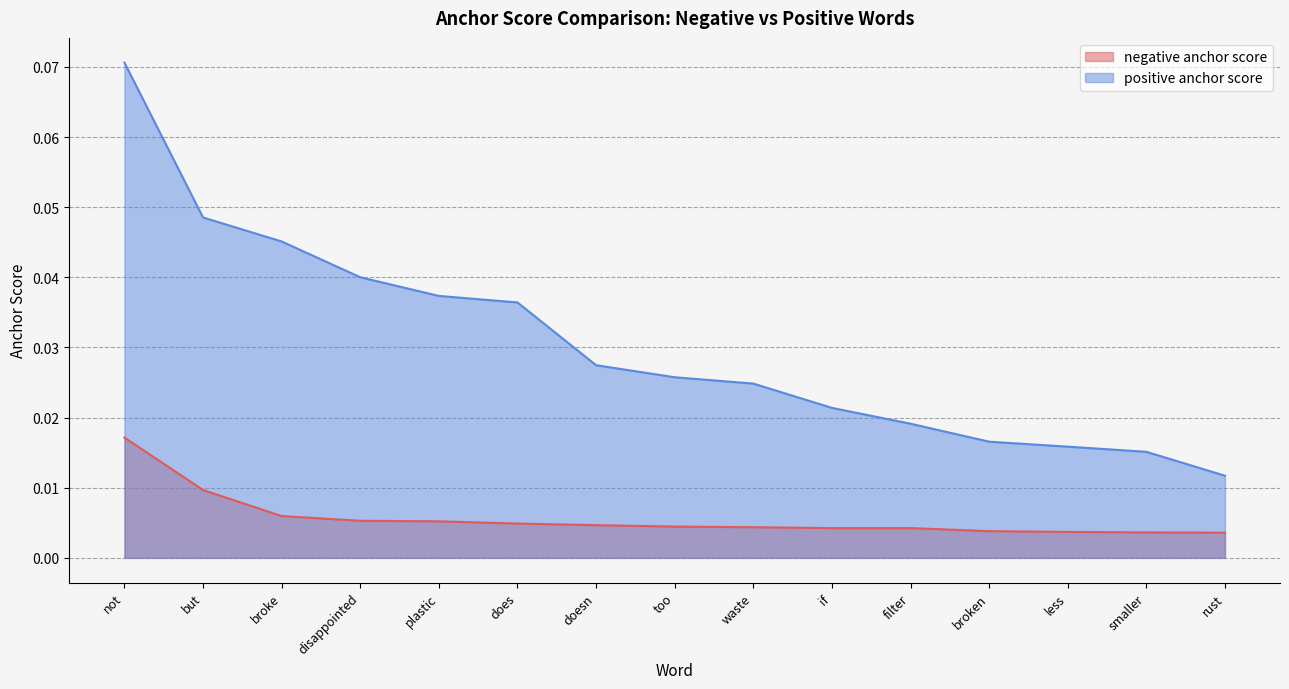

The value of positive anchor score at if is 0.0. True or false?

False